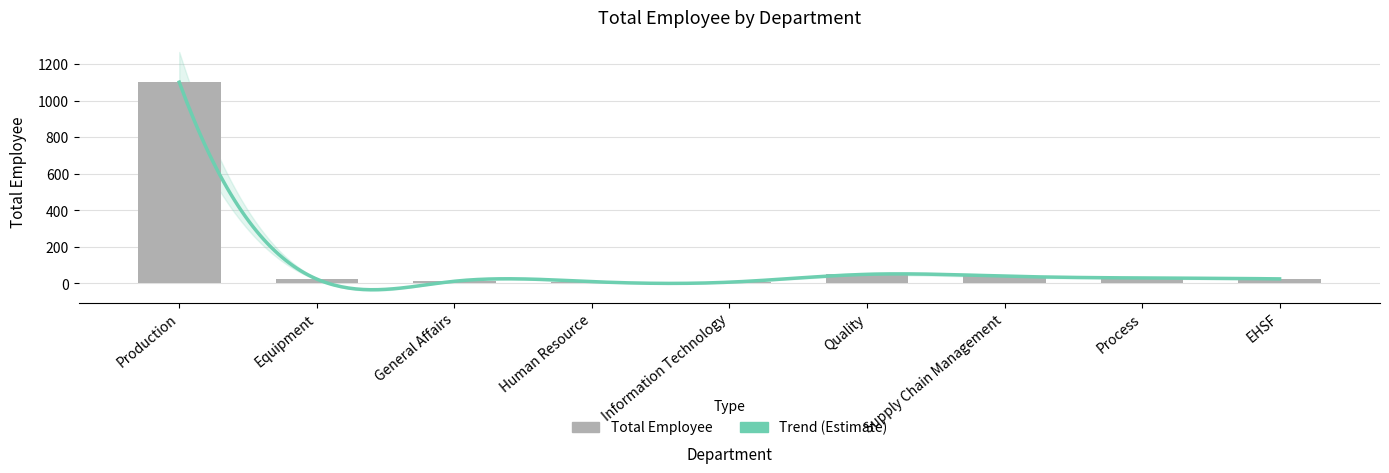

Which has a higher value, EHSF or Supply Chain Management?

Supply Chain Management